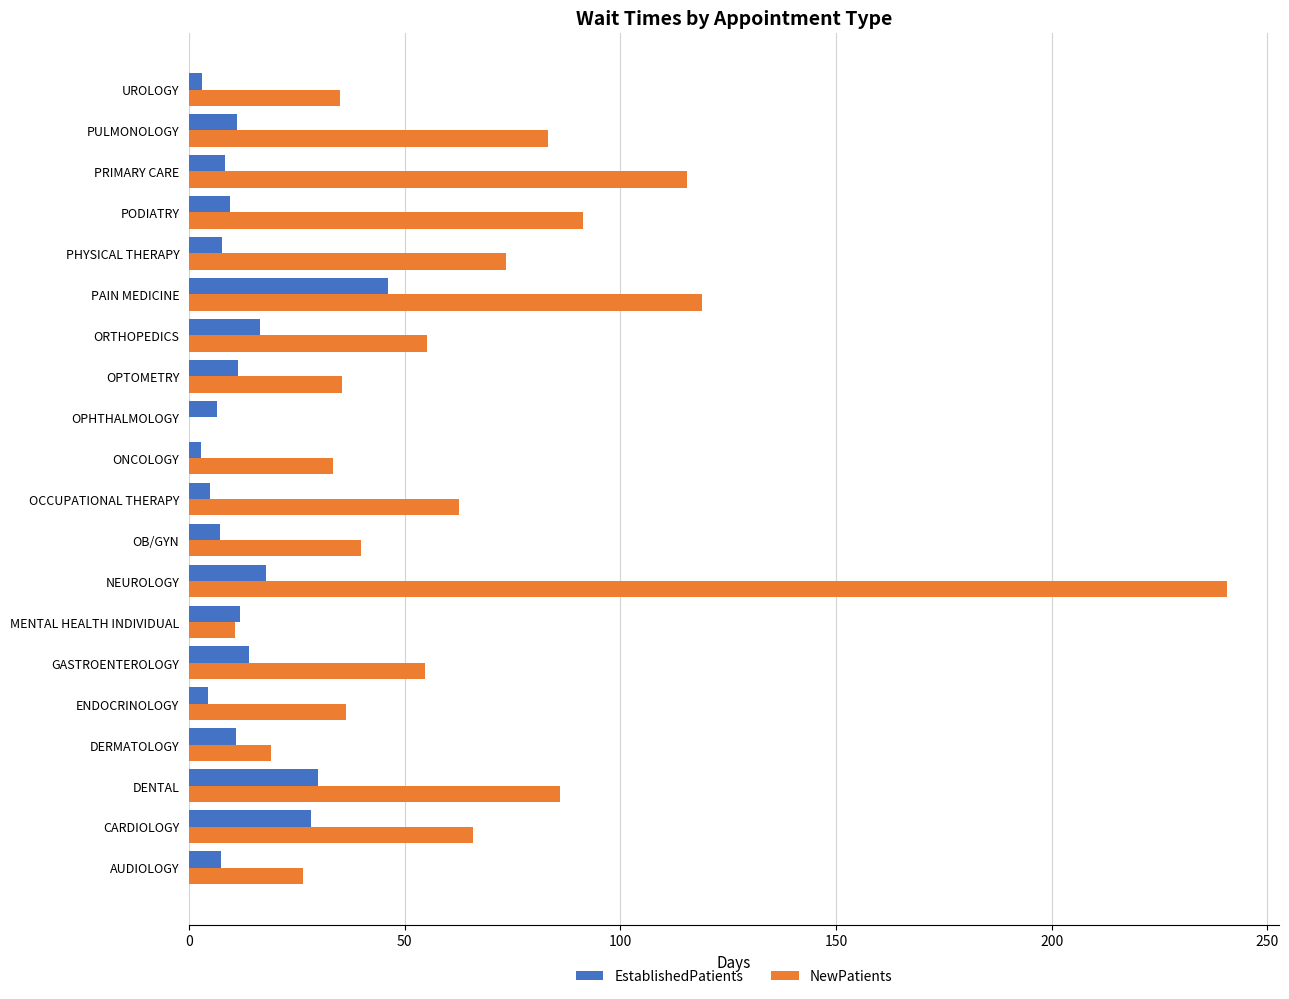

What is the highest value of the NewPatients series?

240.7